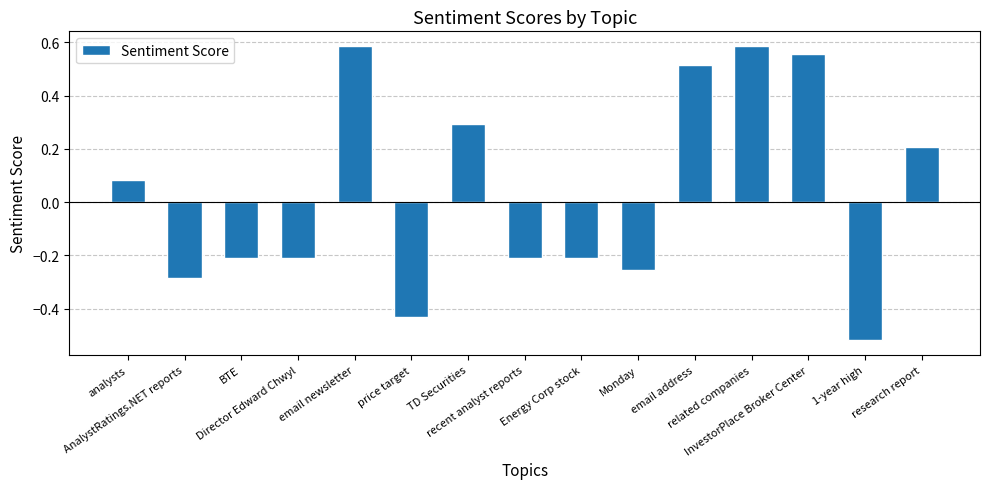

What is the label of the 9th bar from the right?

TD Securities